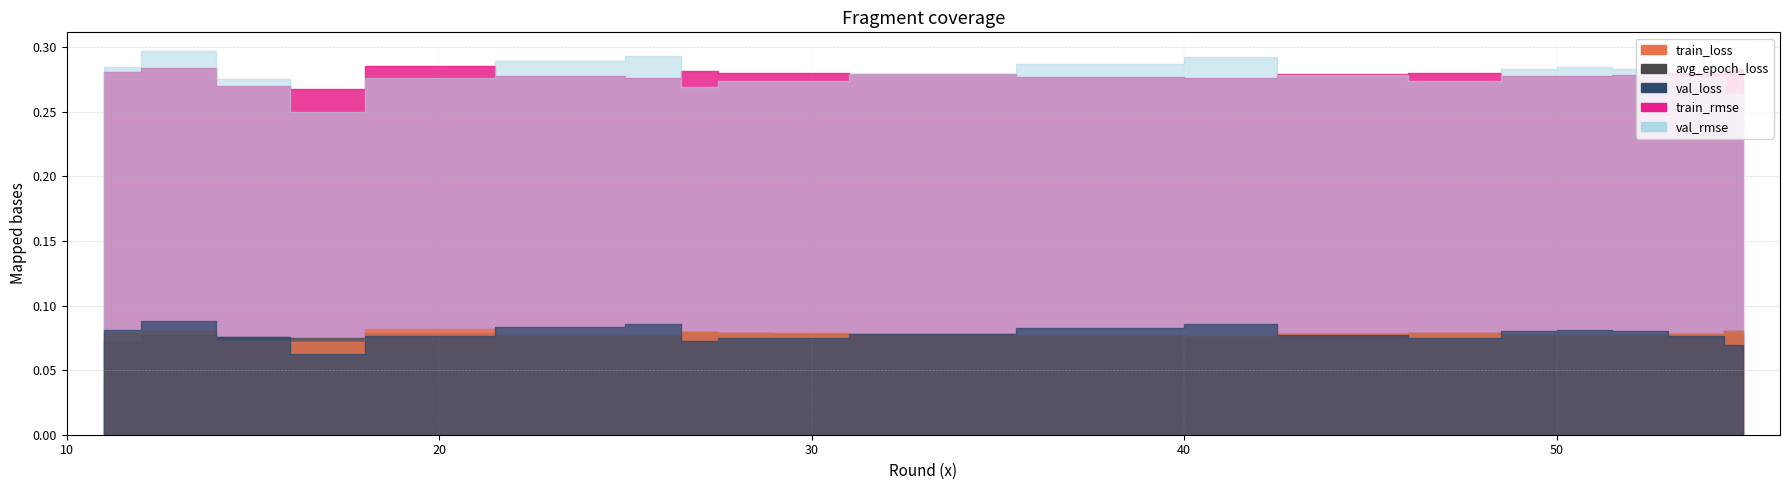

What is the sum of the train_rmse values at 14 and 1?

0.6